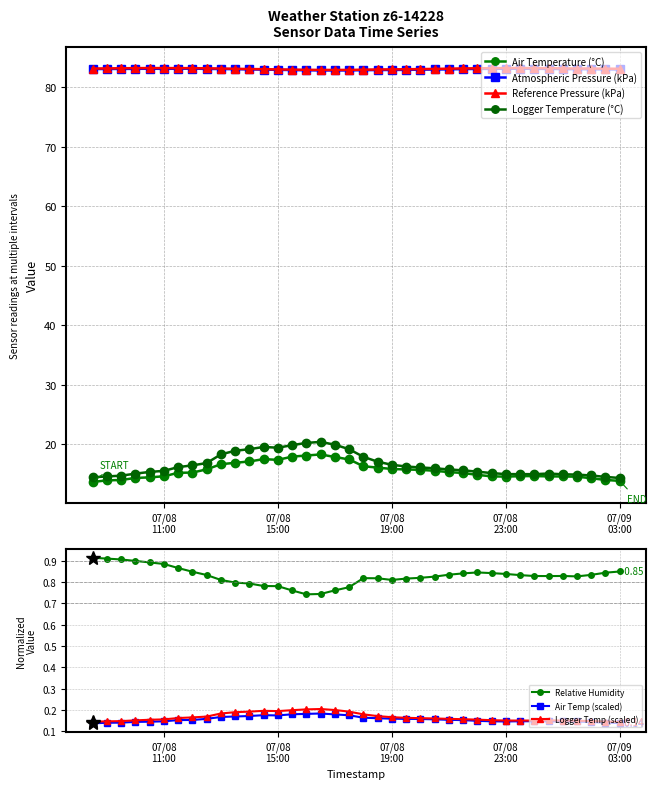

Rank the series at 2025-07-08 12:00 from lowest to highest value.

Air Temperature (°C), Relative Humidity, Logger Temperature (°C), Atmospheric Pressure (kPa), Reference Pressure (kPa)